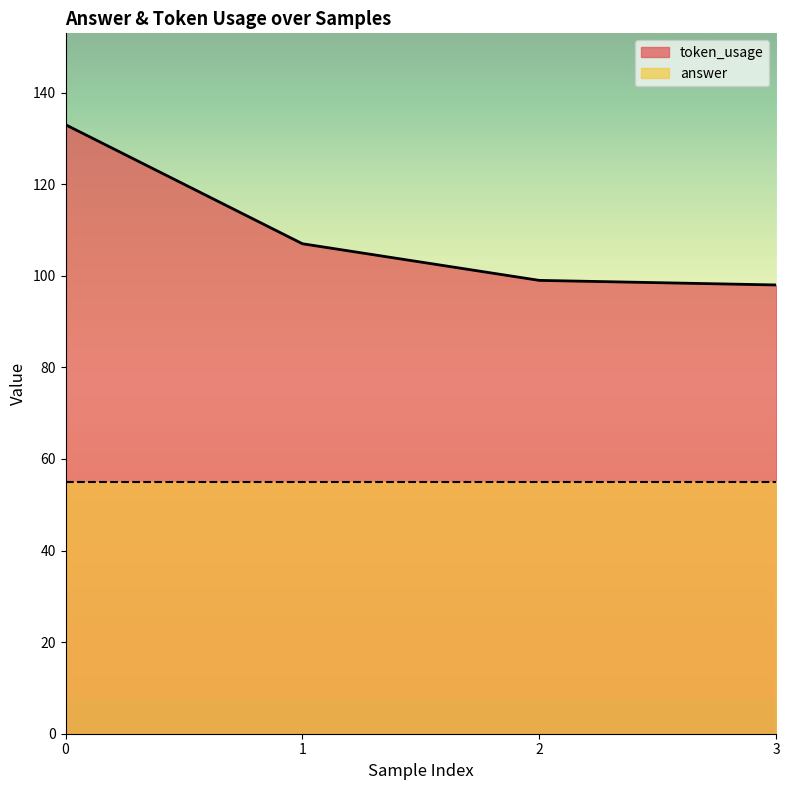

The value at 1 is 107. True or false?

True